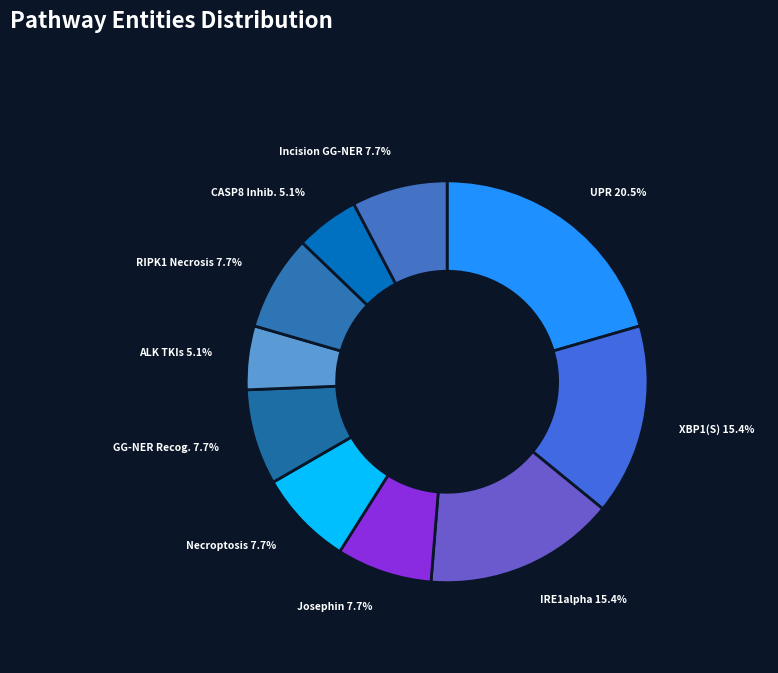

Do Josephin and IRE1alpha together represent more than half of the pie?

No